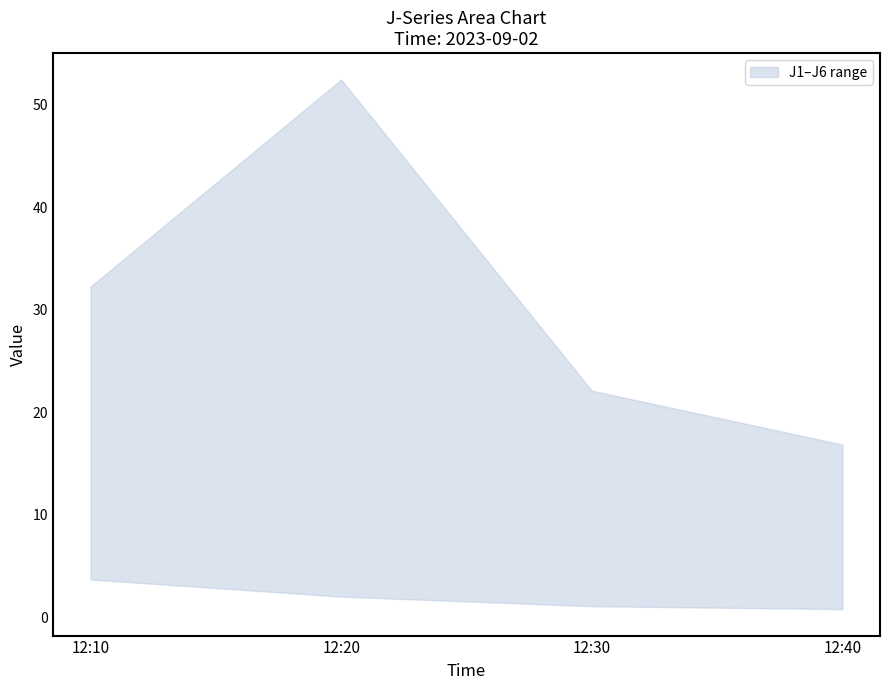

Which series has the largest total across all categories?

J4